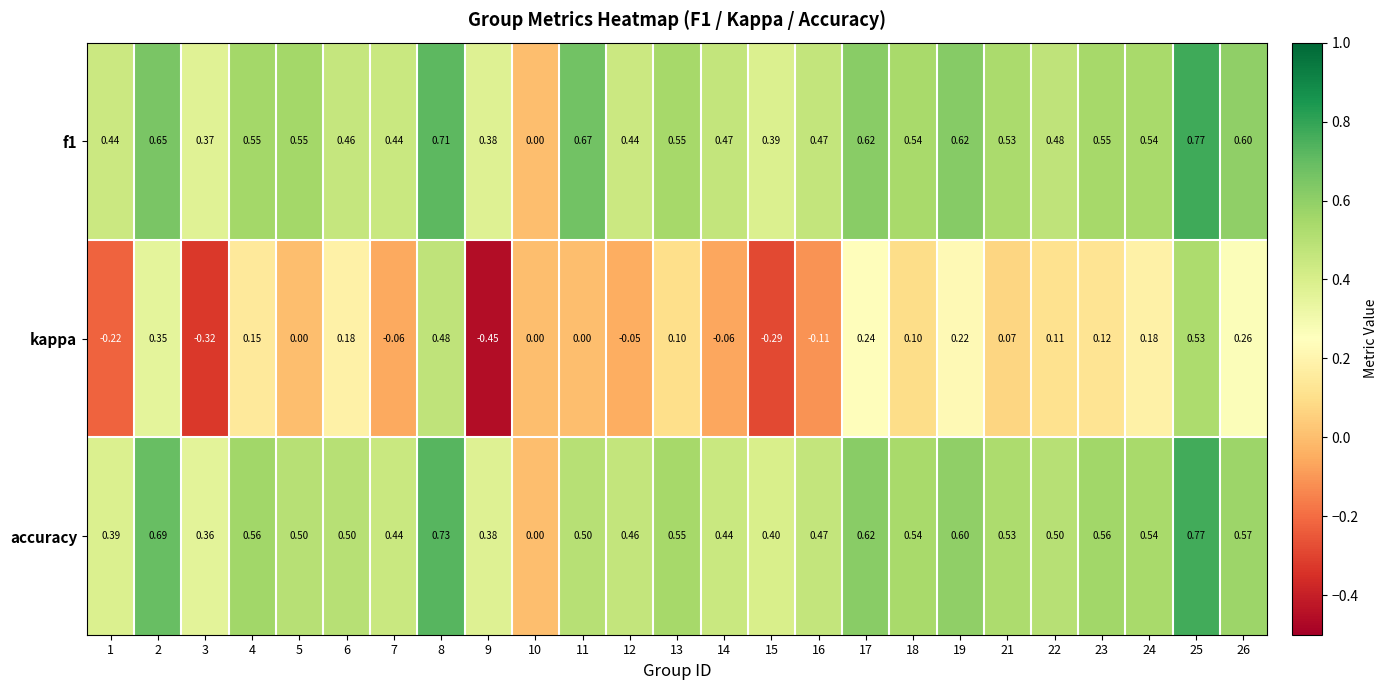

Between 15 and 19, which series saw the biggest shift?

kappa